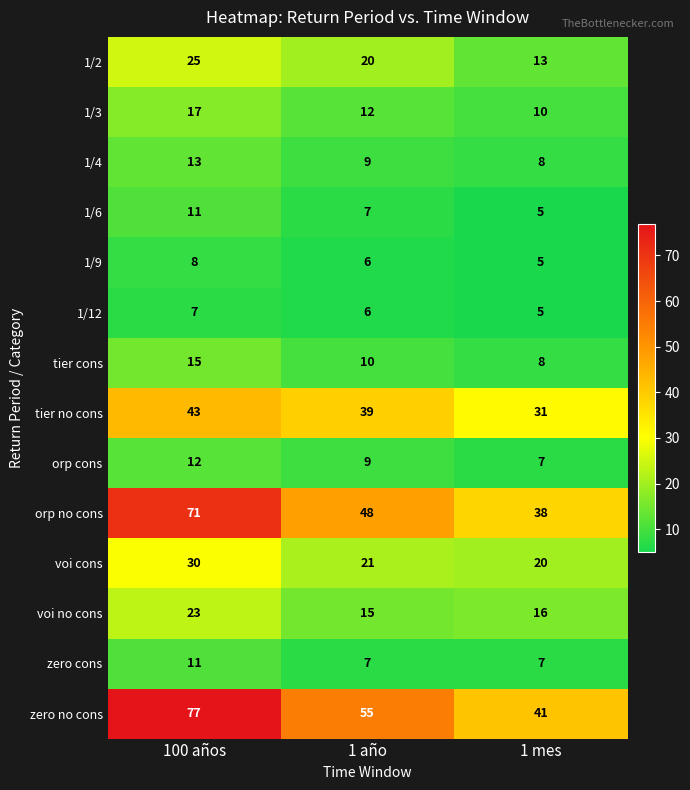

Rank the categories by zero no cons value from lowest to highest.

1 mes, 1 año, 100 años